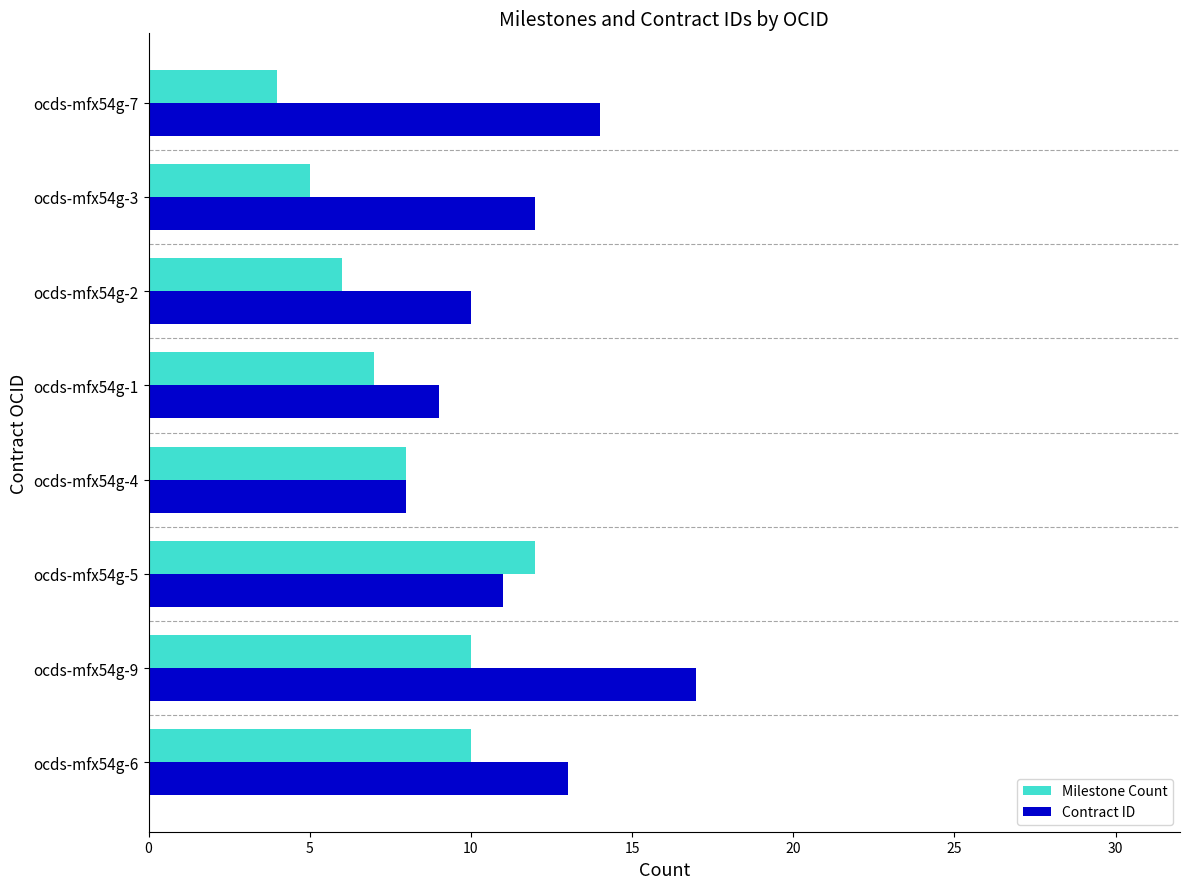

Between ocds-mfx54g-6 and ocds-mfx54g-7, which series saw the biggest shift?

Milestone Count